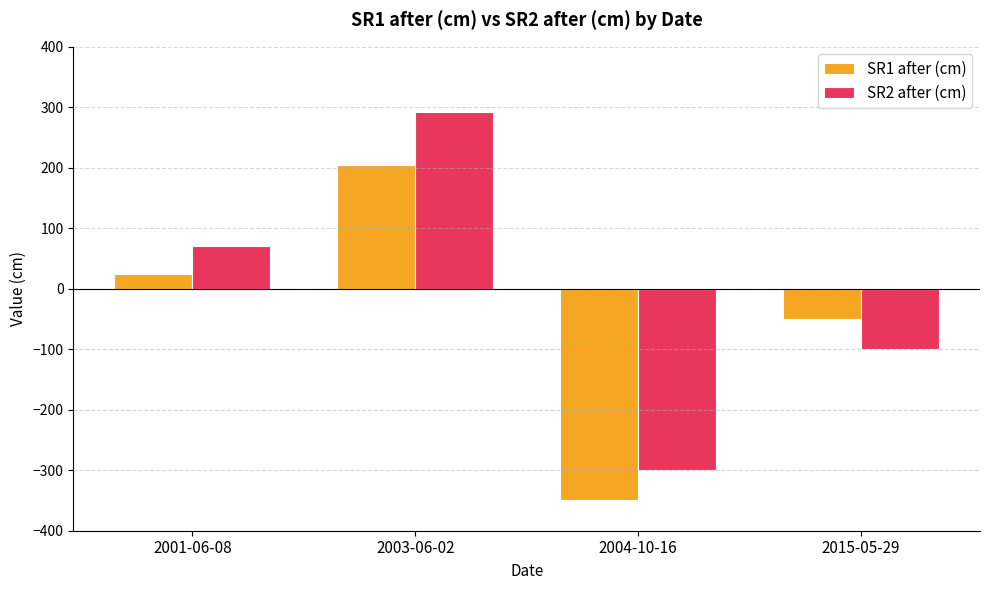

Between 2003-06-02 and 2015-05-29, which series saw the biggest shift?

SR2 after (cm)